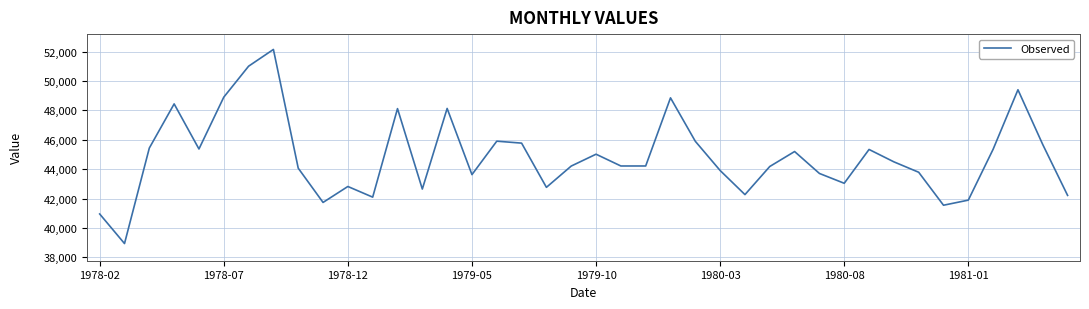

What is the greatest value displayed?

52147